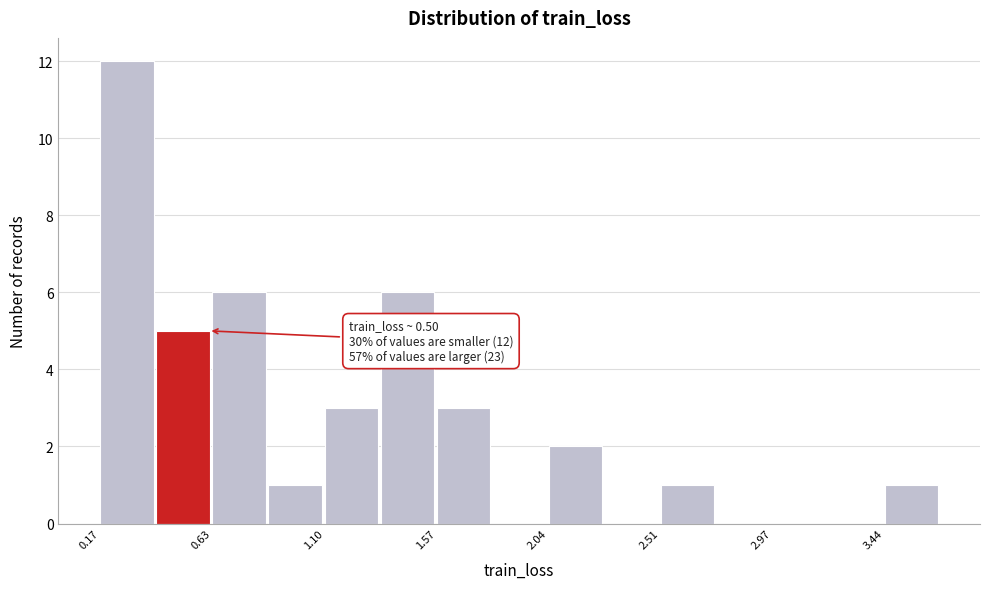

Over which range of the x-axis is the bar tallest?

0.15 to 0.40